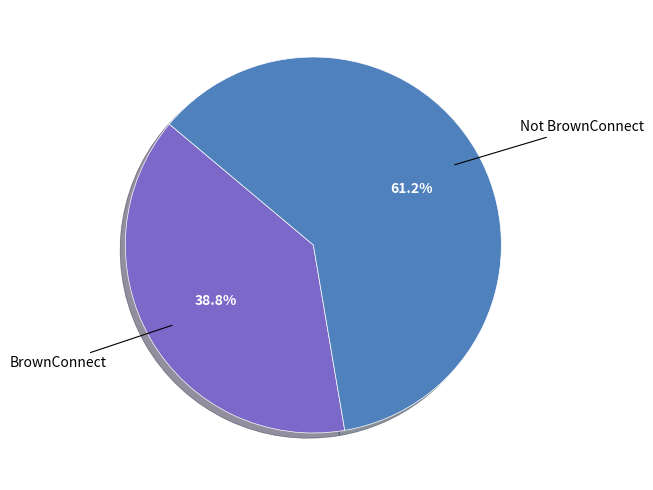

Which slice is the largest?

Not BrownConnect